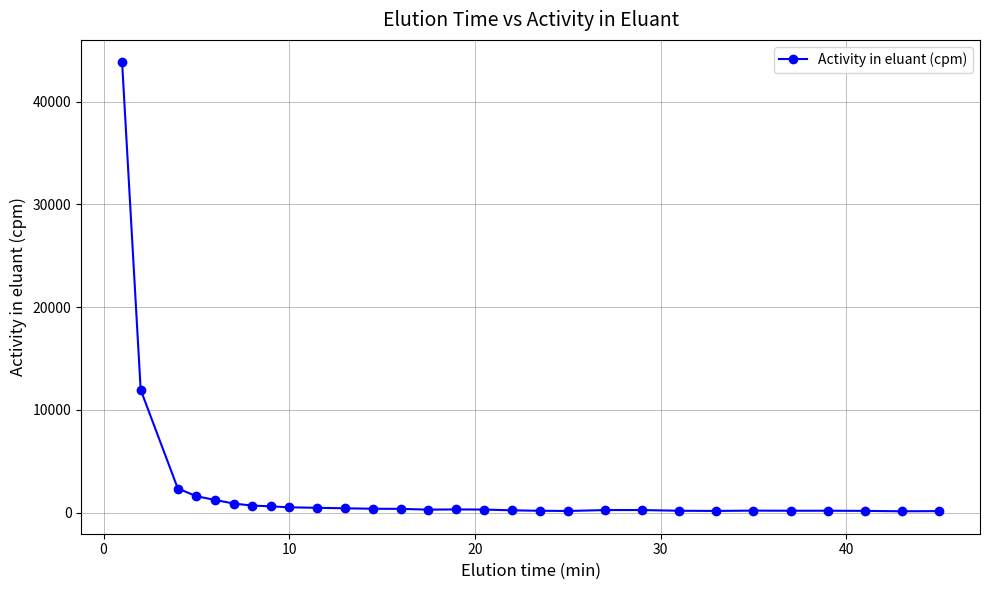

What is the value of the 1st point from the left?

43825.5